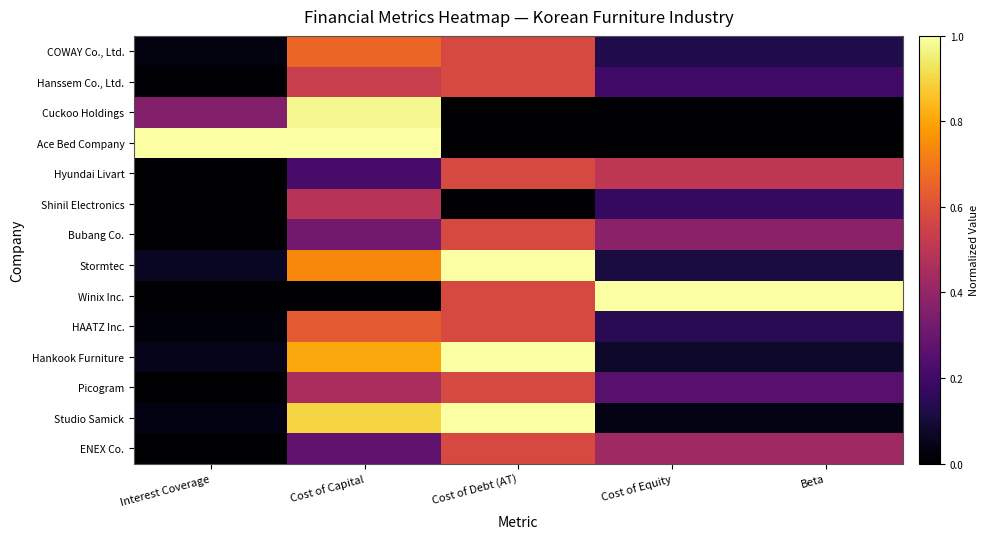

Reading left to right, transcribe all the data shown in this chart.

COWAY Co., Ltd.: Interest Coverage=0.0	Cost of Capital=0.7	Cost of Debt (AT)=0.6	Cost of Equity=0.1	Beta=0.1
Hanssem Co., Ltd.: Interest Coverage=0.0	Cost of Capital=0.5	Cost of Debt (AT)=0.6	Cost of Equity=0.2	Beta=0.2
Cuckoo Holdings: Interest Coverage=0.4	Cost of Capital=1.0	Cost of Debt (AT)=0.0	Cost of Equity=0.0	Beta=0.0
Ace Bed Company: Interest Coverage=1.0	Cost of Capital=1.0	Cost of Debt (AT)=0.0	Cost of Equity=0.0	Beta=0.0
Hyundai Livart: Interest Coverage=0.0	Cost of Capital=0.2	Cost of Debt (AT)=0.6	Cost of Equity=0.5	Beta=0.5
Shinil Electronics: Interest Coverage=0.0	Cost of Capital=0.5	Cost of Debt (AT)=0.0	Cost of Equity=0.2	Beta=0.2
Bubang Co.: Interest Coverage=0.0	Cost of Capital=0.3	Cost of Debt (AT)=0.6	Cost of Equity=0.4	Beta=0.4
Stormtec: Interest Coverage=0.1	Cost of Capital=0.7	Cost of Debt (AT)=1.0	Cost of Equity=0.1	Beta=0.1
Winix Inc.: Interest Coverage=0.0	Cost of Capital=0.0	Cost of Debt (AT)=0.6	Cost of Equity=1.0	Beta=1.0
HAATZ Inc.: Interest Coverage=0.0	Cost of Capital=0.6	Cost of Debt (AT)=0.6	Cost of Equity=0.1	Beta=0.1
Hankook Furniture: Interest Coverage=0.0	Cost of Capital=0.8	Cost of Debt (AT)=1.0	Cost of Equity=0.1	Beta=0.1
Picogram: Interest Coverage=0.0	Cost of Capital=0.5	Cost of Debt (AT)=0.6	Cost of Equity=0.3	Beta=0.3
Studio Samick: Interest Coverage=0.0	Cost of Capital=0.9	Cost of Debt (AT)=1.0	Cost of Equity=0.0	Beta=0.0
ENEX Co.: Interest Coverage=0.0	Cost of Capital=0.3	Cost of Debt (AT)=0.6	Cost of Equity=0.4	Beta=0.4